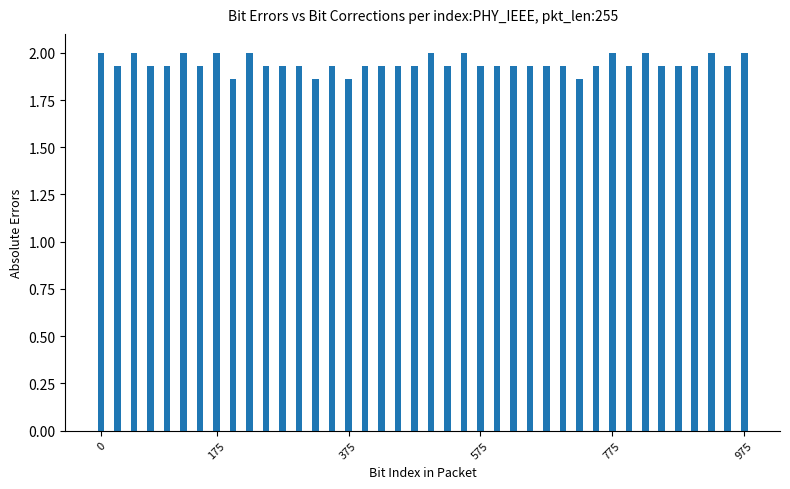

What is the sum of all values?

77.7